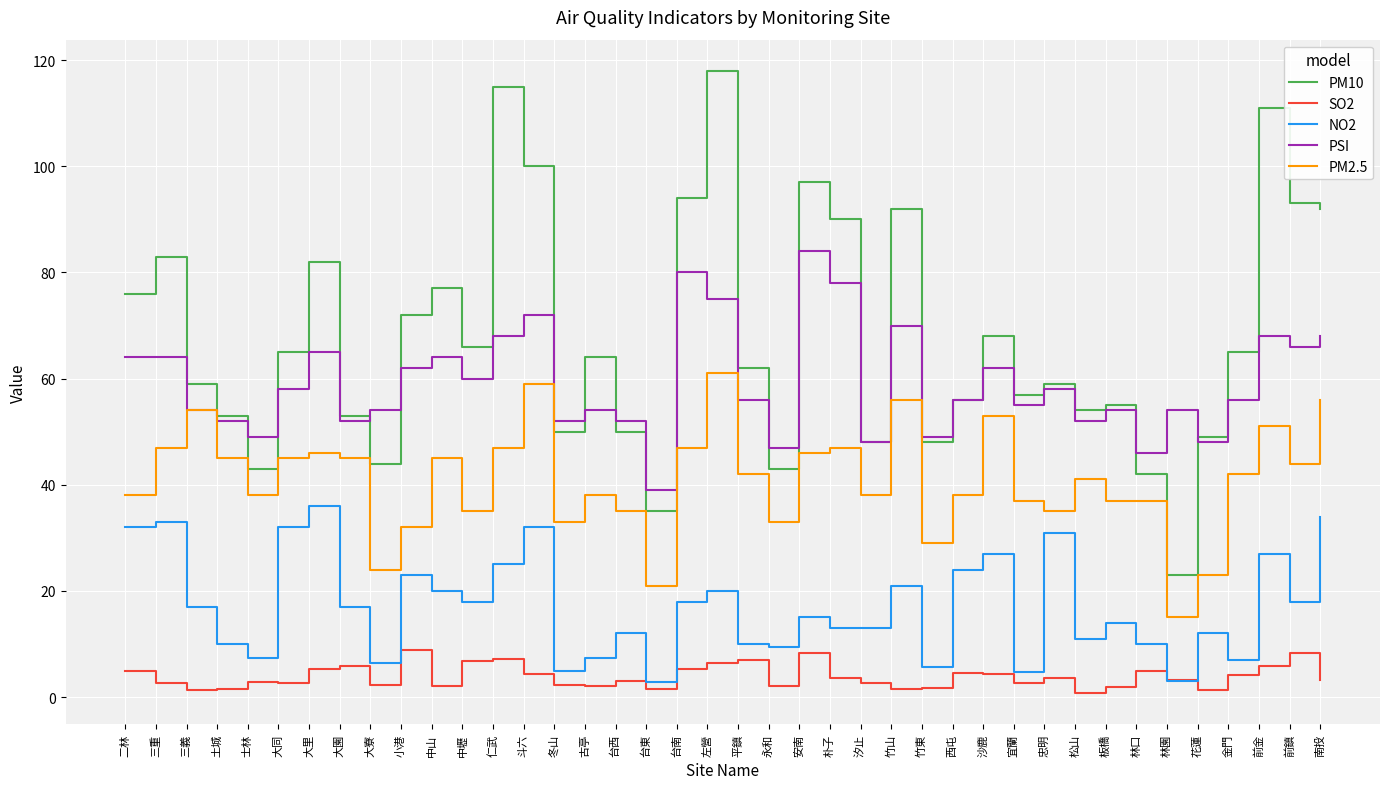

List the series in order of their peak value, highest first.

PM10, PSI, PM2.5, NO2, SO2